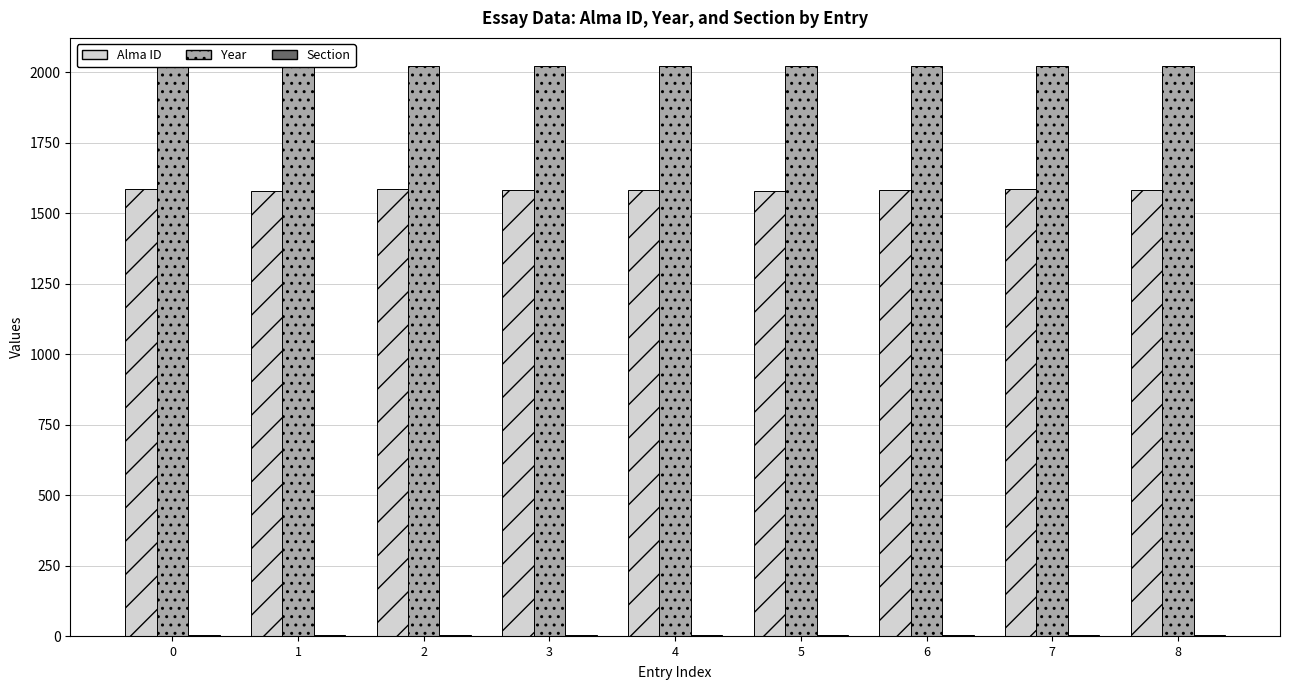

Rank the series by their maximum value, from lowest to highest.

Section, Alma ID, Year